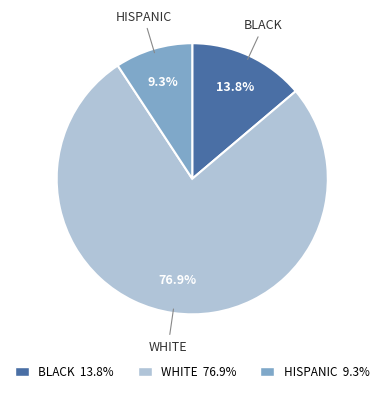

Count the number of slices in the pie.

3